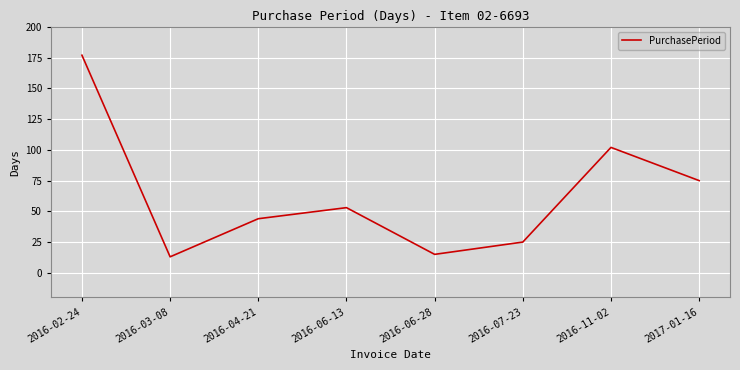

What is the difference between the values at 2016-06-13 and 2016-02-24?

124